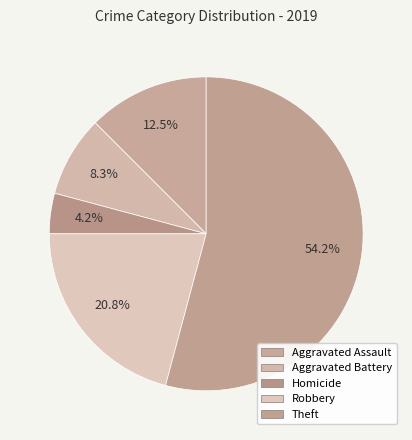

How many slices are in this pie chart?

5